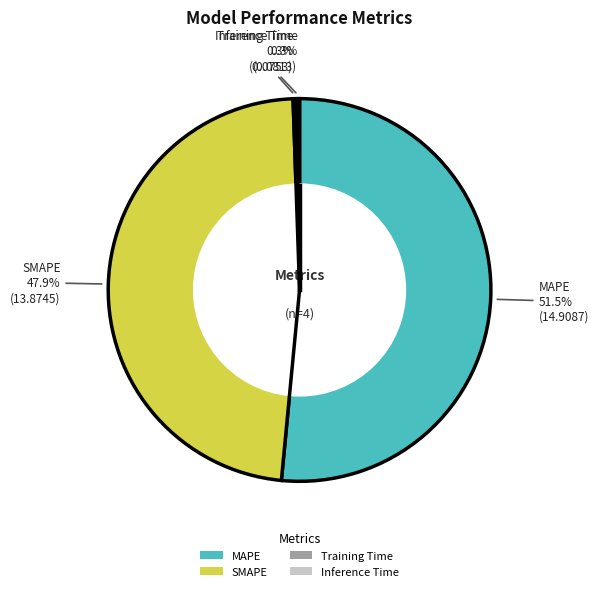

What is the largest slice in the pie chart?

MAPE